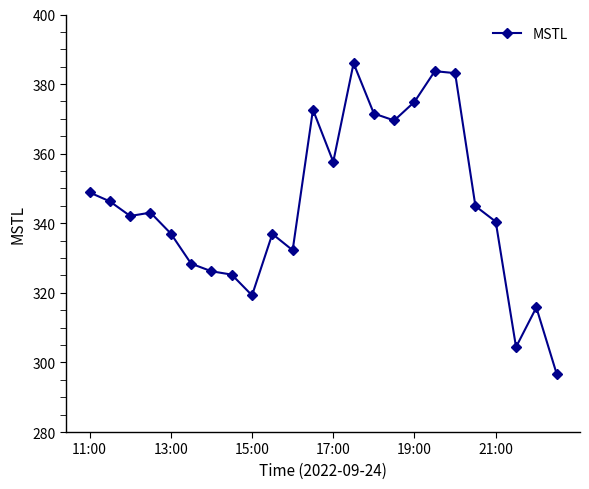

True or false: there are more than 1 points higher than both neighbors.

True